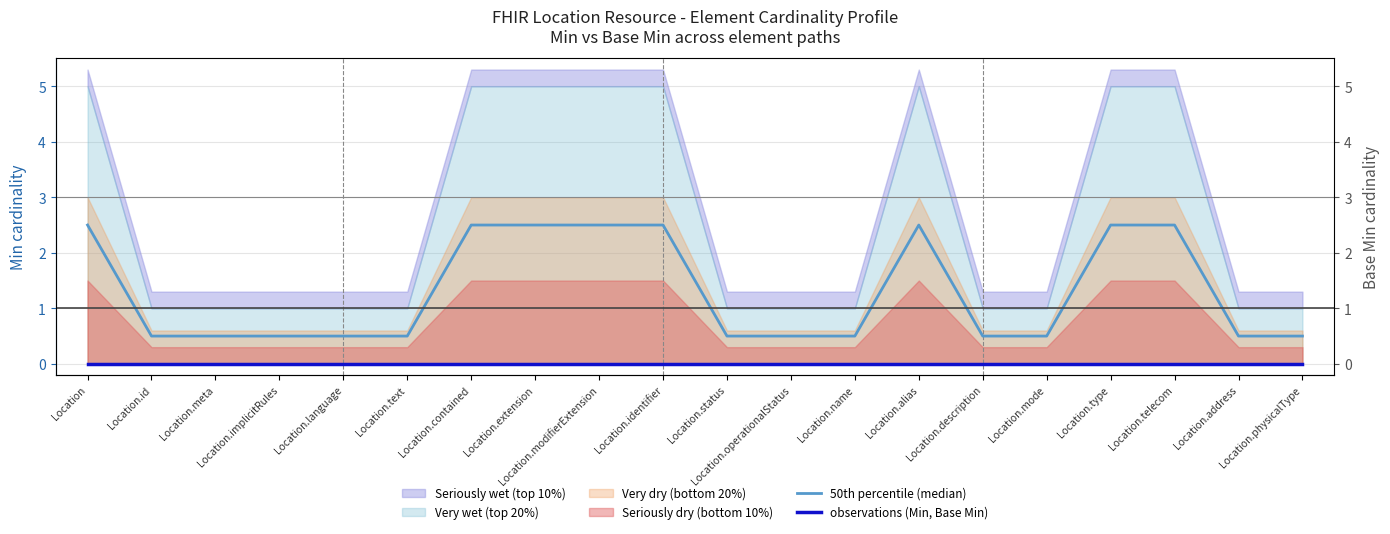

Which category has the lowest value in the 50th percentile (median) series?

Location.id